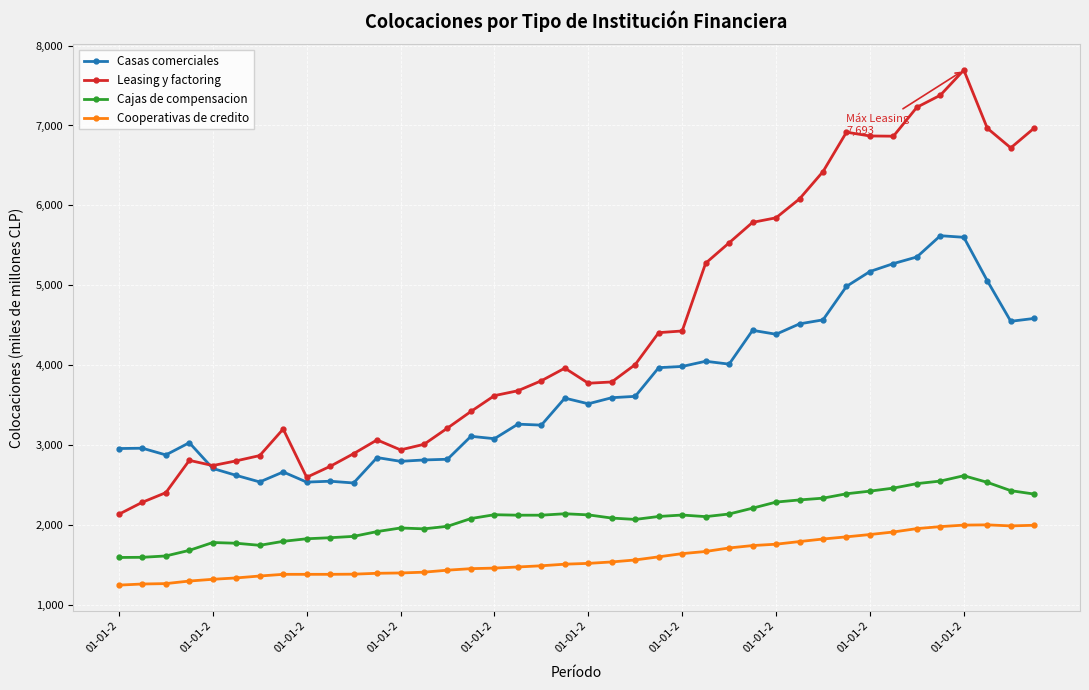

List the series in order of their peak value, highest first.

Leasing y factoring, Casas comerciales, Cajas de compensacion, Cooperativas de credito